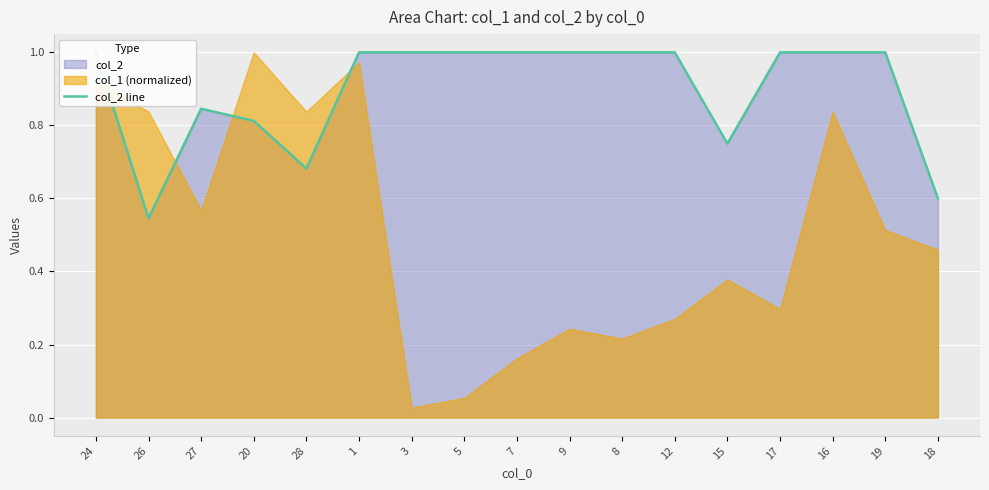

What is the sum of all values?

15.2